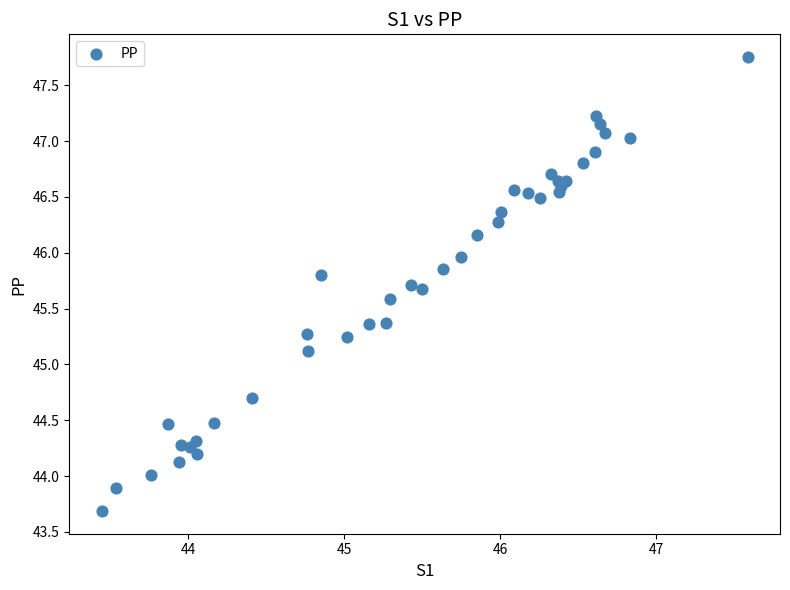

What Y value in the scatter plot is closest to 45?

45.1